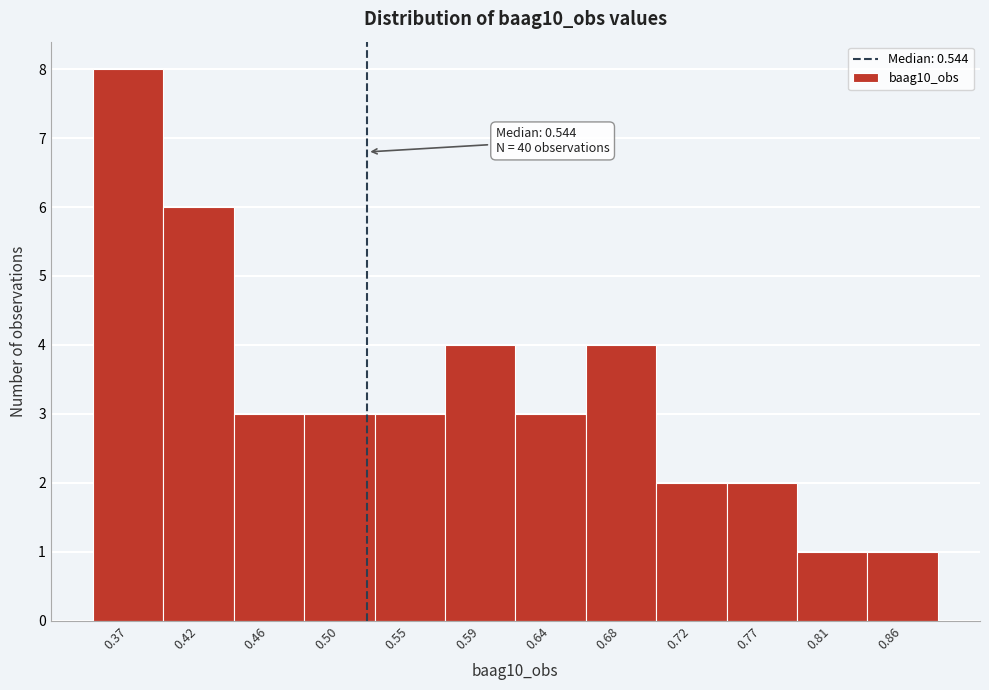

Reading left to right, list all the values displayed in this chart.

8	6	3	3	3	4	3	4	2	2	1	1